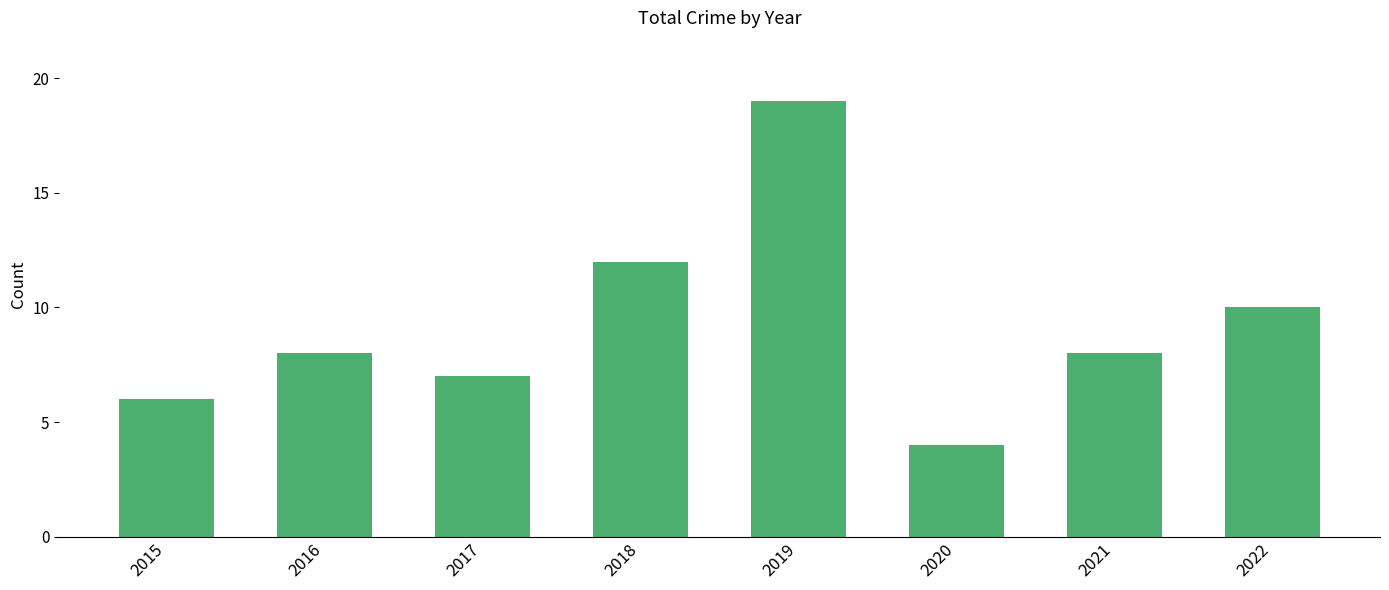

What is the difference between the values at 2017 and 2015?

1